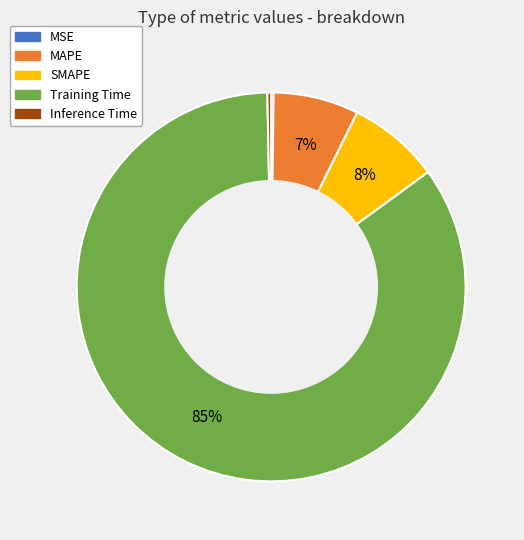

Which category has the biggest portion of the pie?

Training Time